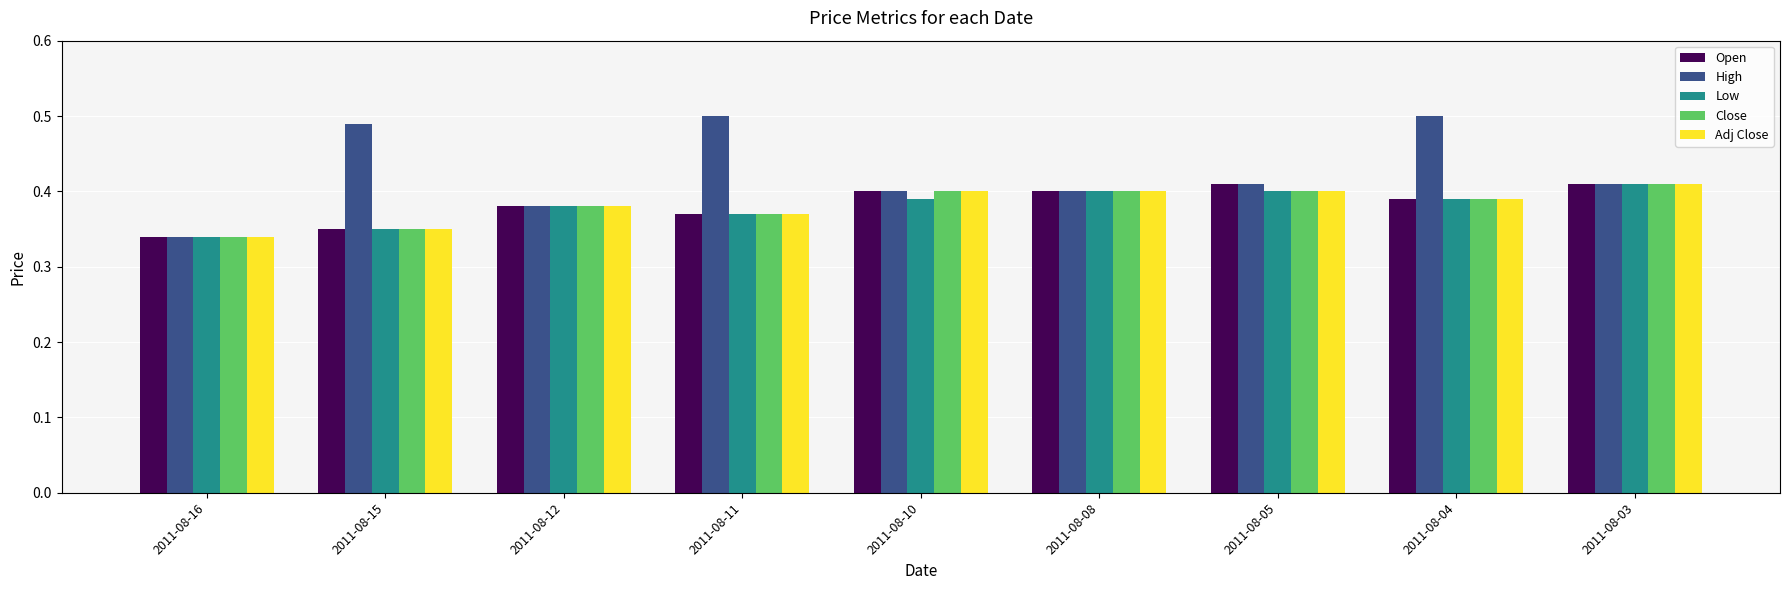

What is the difference between the highest and lowest values at 2011-08-15?

0.1